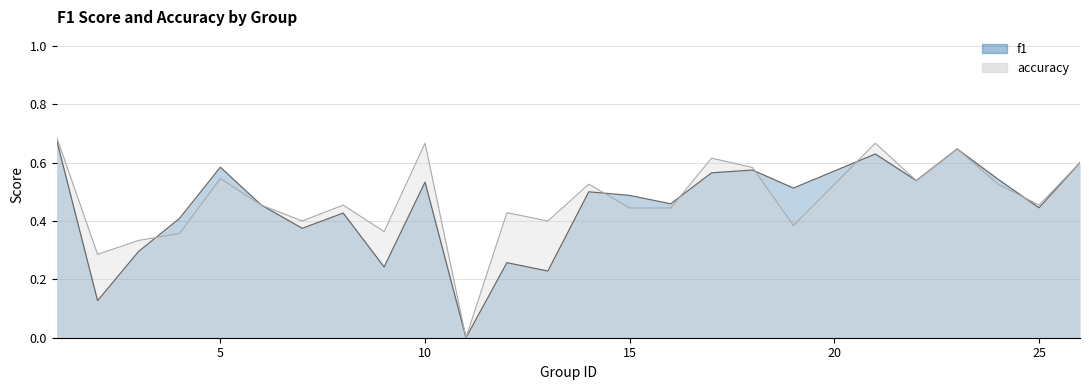

The f1 series shows 0.8 at 14. True or false?

False